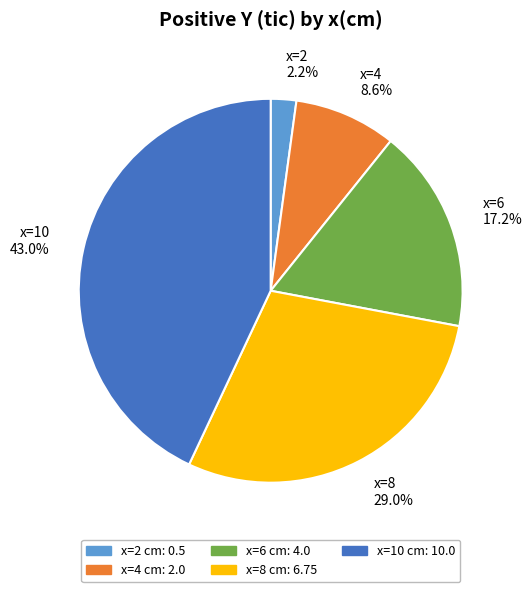

To the nearest percent, what is the average slice percentage?

20%